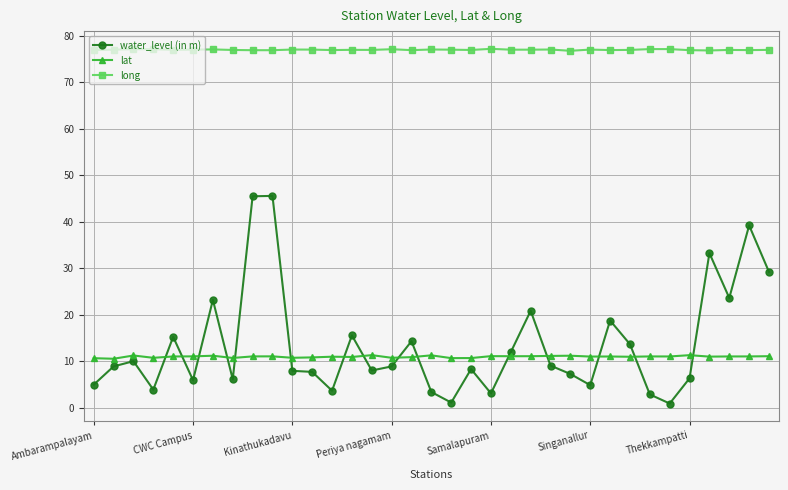

How many lines are shown in the chart?

3